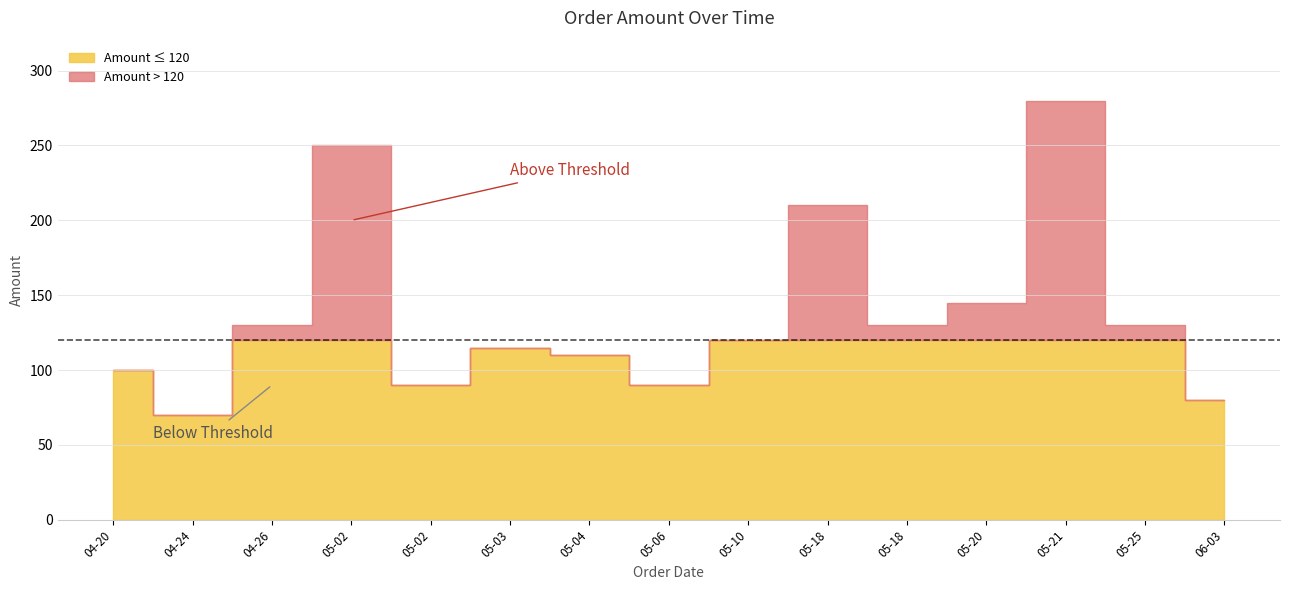

What is the smallest value displayed?

70